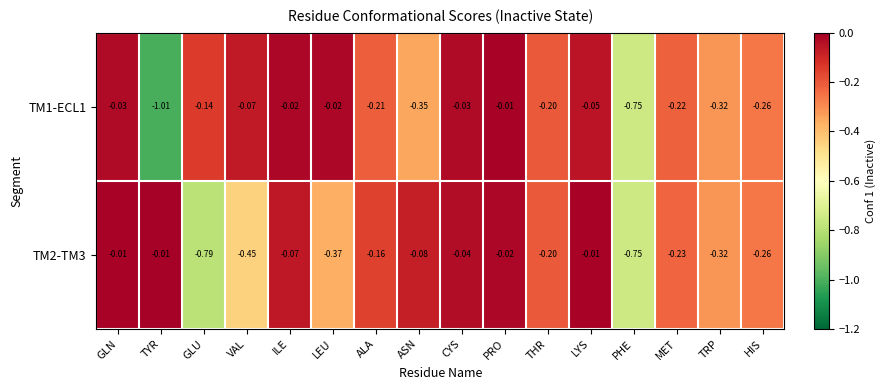

At which category is the sum across all series the highest?

PRO